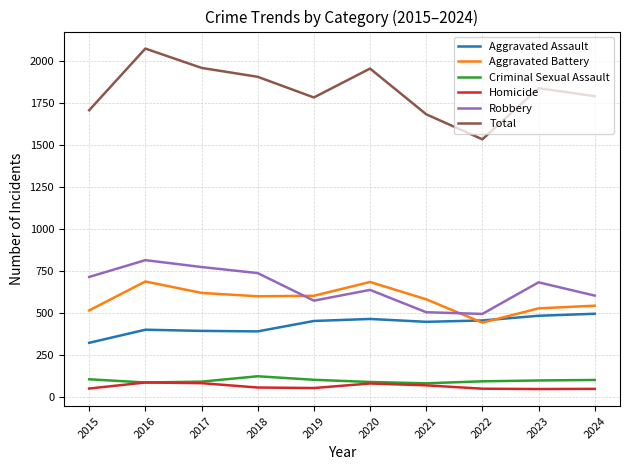

Which label corresponds to the largest value in the chart?

2016